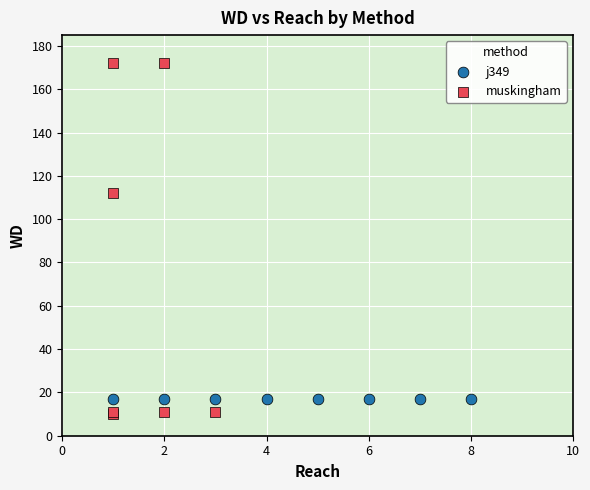

Which series contains the highest Y value?

muskingham